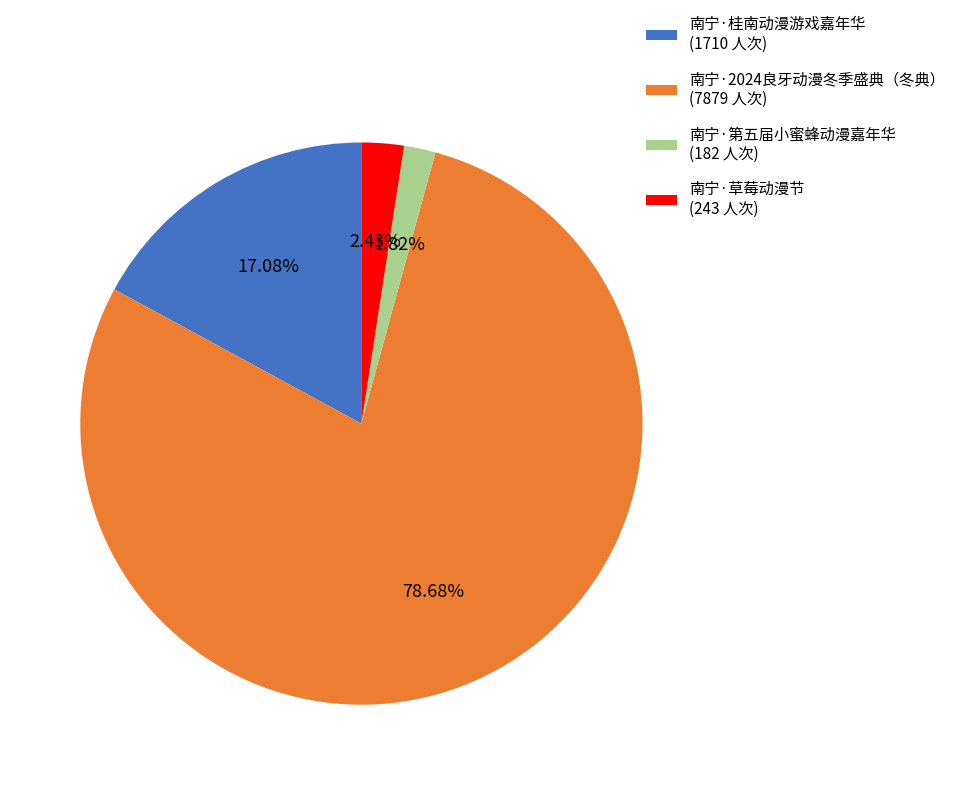

Which slice is the largest?

南宁·2024良牙动漫冬季盛典（冬典）